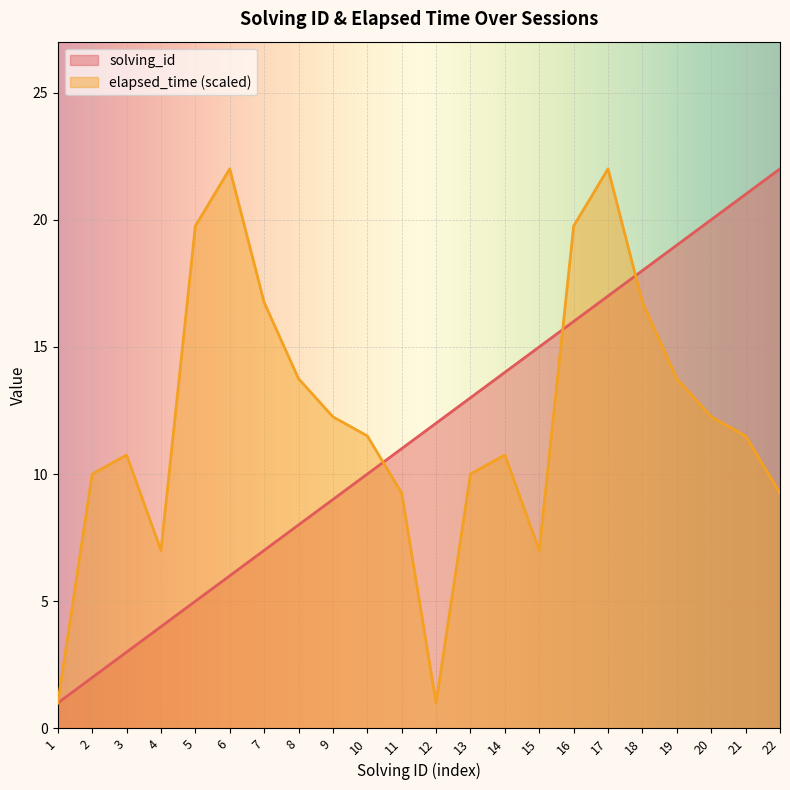

Reading right to left, extract all data points from this chart.

solving_id: 22.0	21.0	20.0	19.0	18.0	17.0	16.0	15.0	14.0	13.0	12.0	11.0	10.0	9.0	8.0	7.0	6.0	5.0	4.0	3.0	2.0	1.0
elapsed_time: 9.2	11.5	12.2	13.7	16.8	22.0	19.8	7.0	10.8	10.0	1.0	9.2	11.5	12.2	13.7	16.8	22.0	19.8	7.0	10.8	10.0	1.0